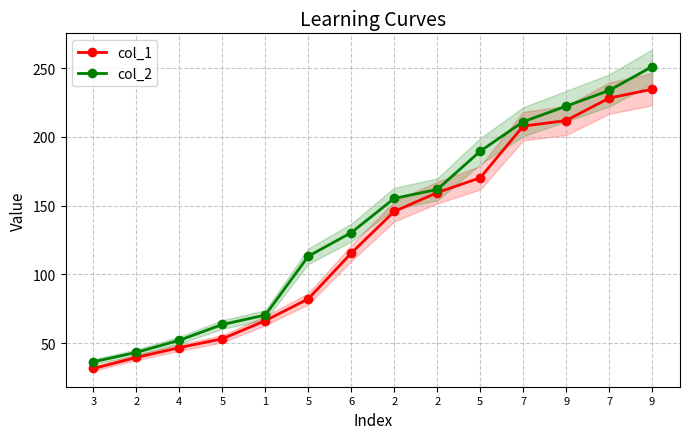

Reading left to right, transcribe all the data shown in this chart.

col_1: 31.5	39.5	46.7	53.1	66.3	82.2	115.5	145.8	159.5	170.2	207.9	211.9	228.3	234.7
col_2: 36.4	43.2	52.0	63.5	70.4	113.2	130.4	155.3	161.8	189.6	211.1	222.4	233.8	251.2